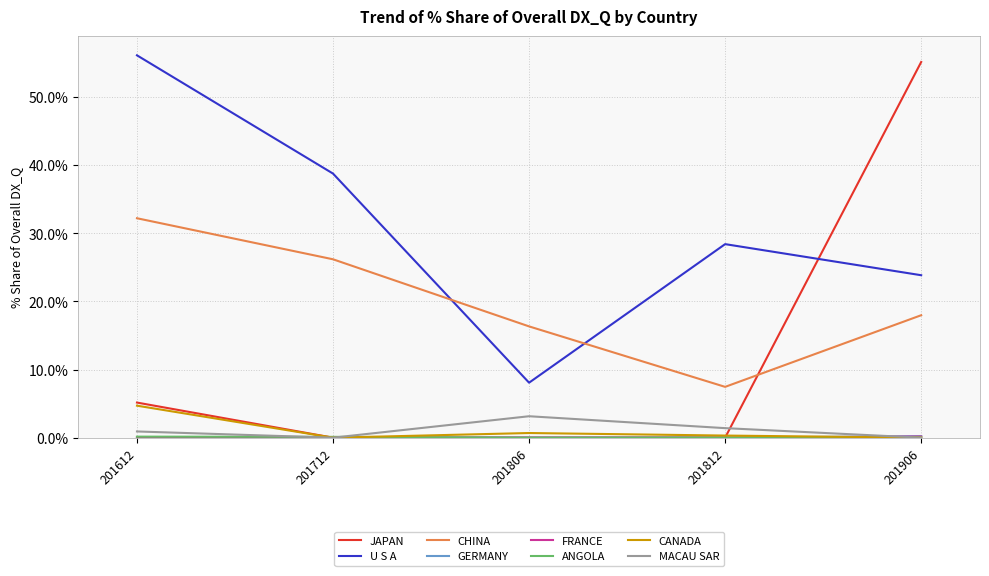

List the labels in order of CHINA value, smallest first.

201812, 201806, 201906, 201712, 201612